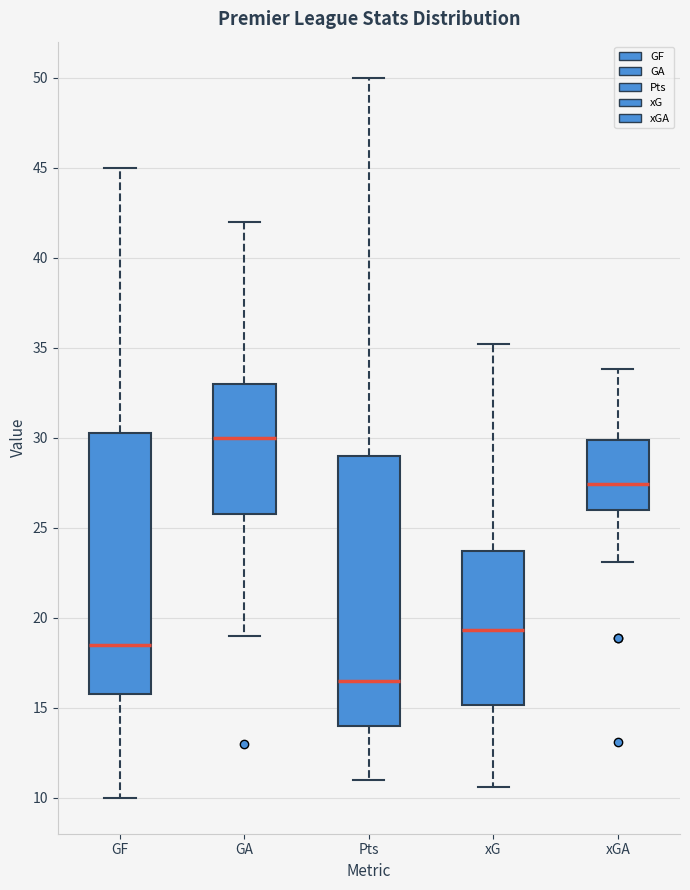

Reading left to right, transcribe this box plot: for each box, give where its median line is, the range the box spans, and where its two whiskers end, as read against the y-axis. The values are not printed on the chart, so give them approximately, as read against the axis.

GF: median 18.5, box 16.0 to 30.5, whiskers 10.0 to 45.0
GA: median 30.0, box 26.0 to 33.0, whiskers 19.0 to 42.0
Pts: median 16.5, box 14.0 to 29.0, whiskers 11.0 to 50.0
xG: median 19.5, box 15.0 to 23.5, whiskers 10.5 to 35.0
xGA: median 27.5, box 26.0 to 30.0, whiskers 23.0 to 34.0